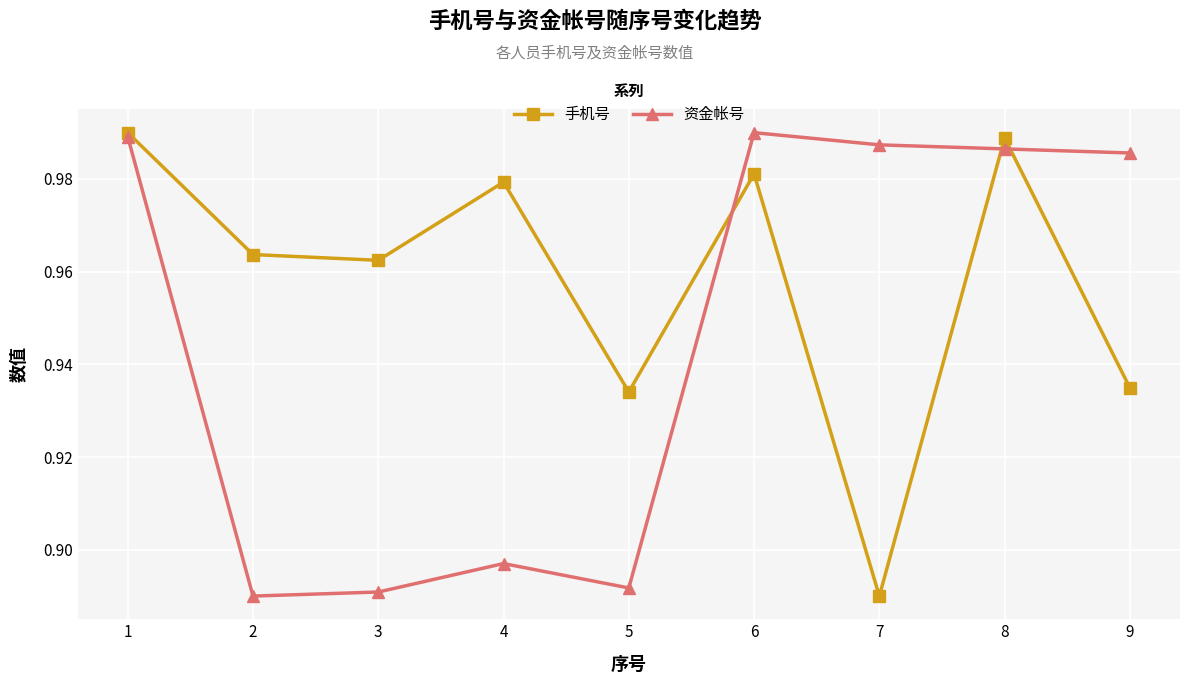

How many data points does each series have?

9